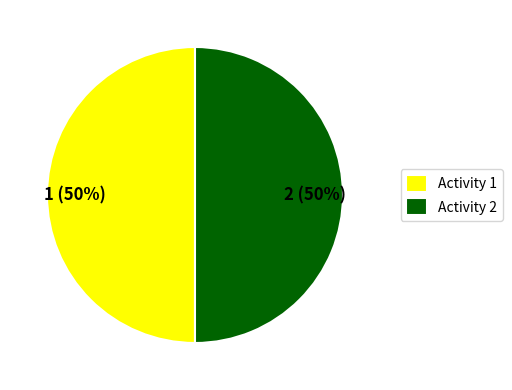

Do 2 and 1 together represent more than half of the pie?

Yes